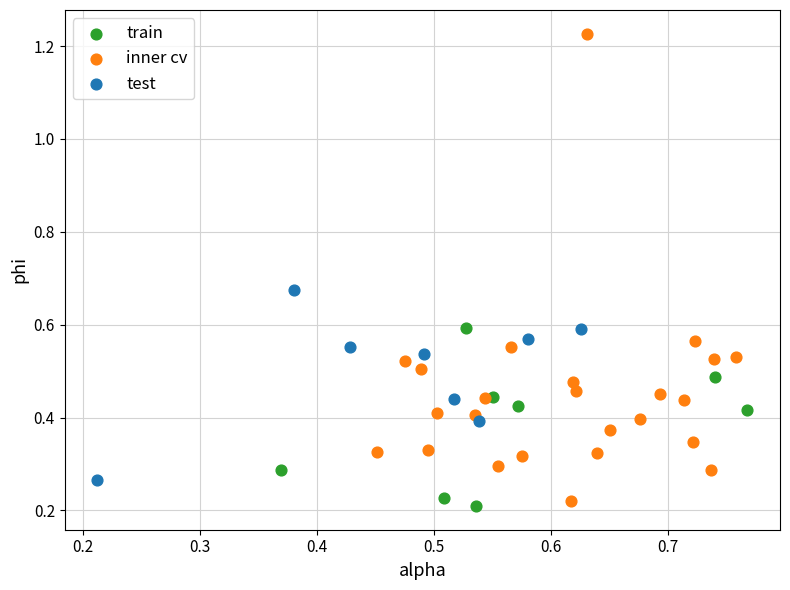

Which series has the widest spread of Y values?

inner cv